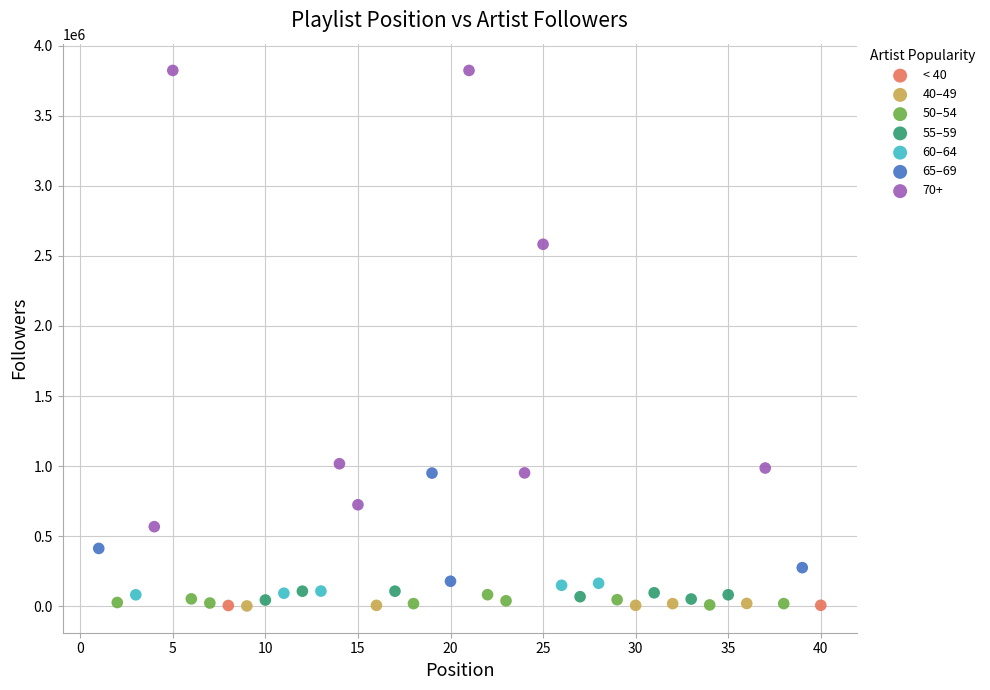

Which series has the largest Y range (max minus min)?

70+